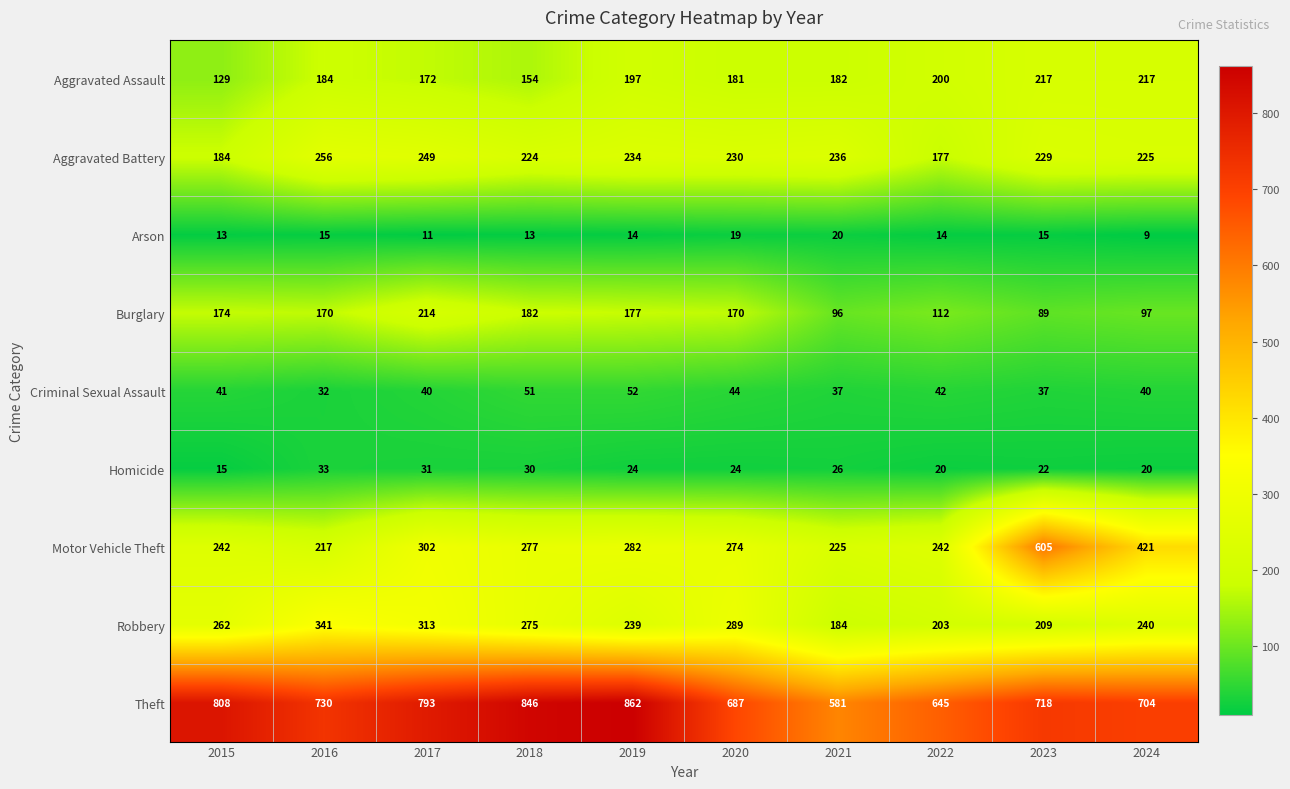

Is it true that Homicide equals 19 at 2017?

False